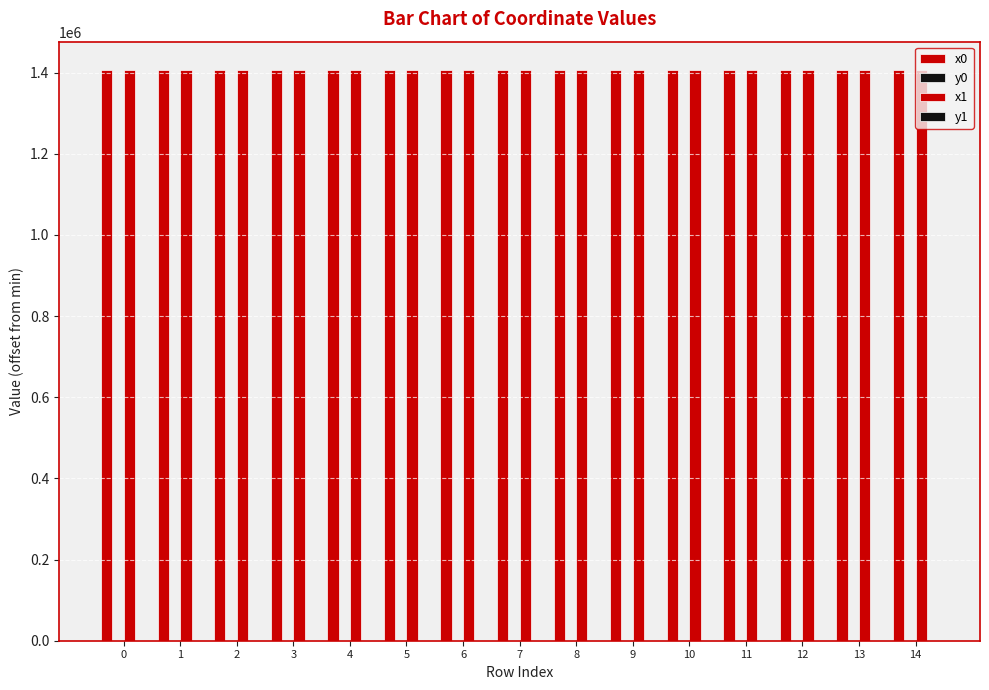

How many groups of bars are there?

15